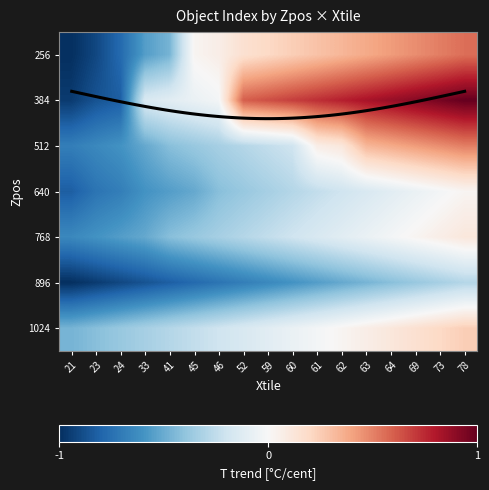

At which category is the sum across all series the highest?

78